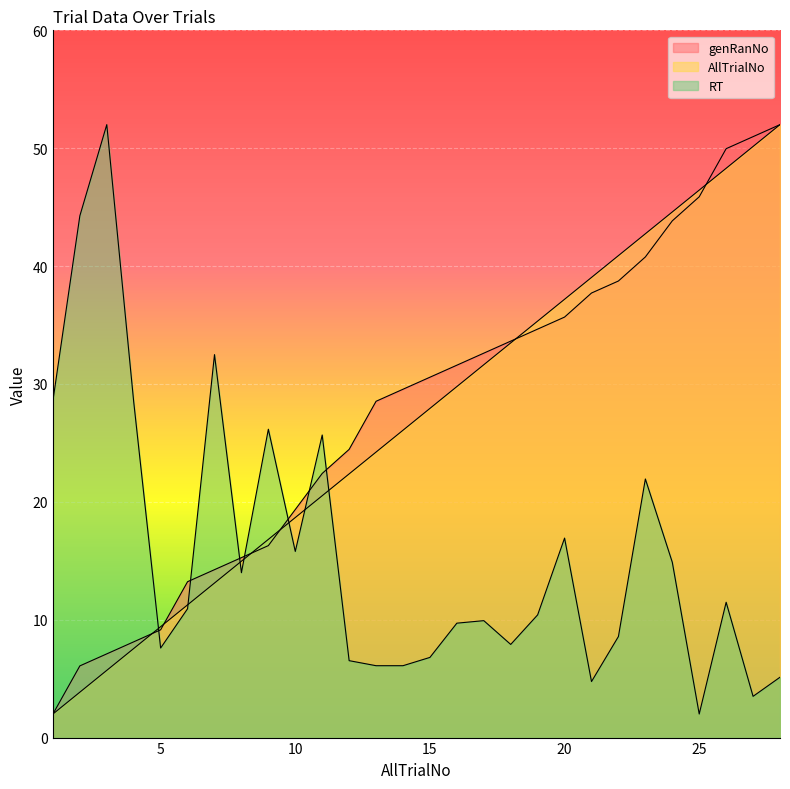

At how many categories does at least one series exceed 41?

8